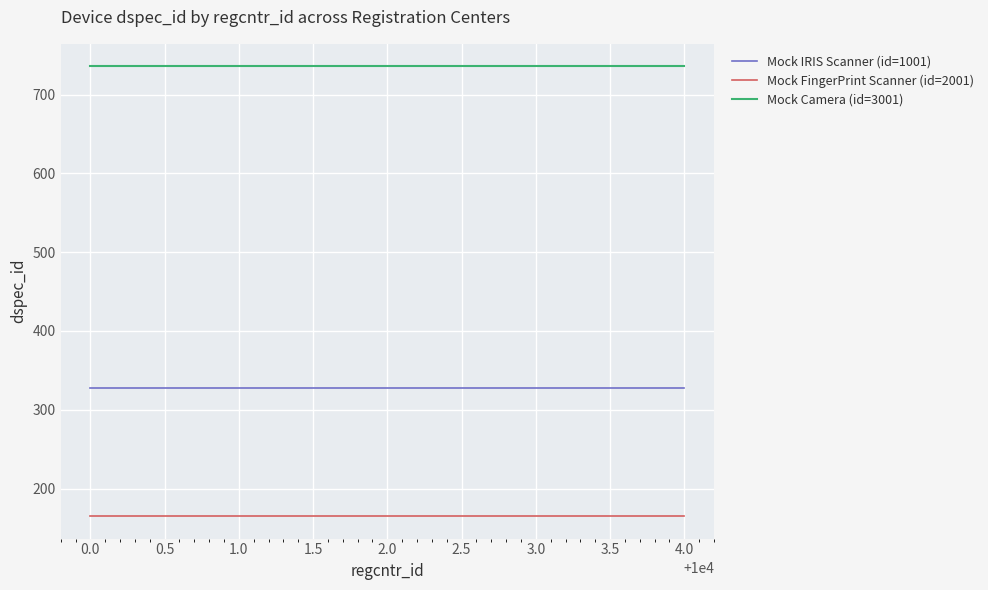

What is the spread (max minus min) of values at 3.0?

571